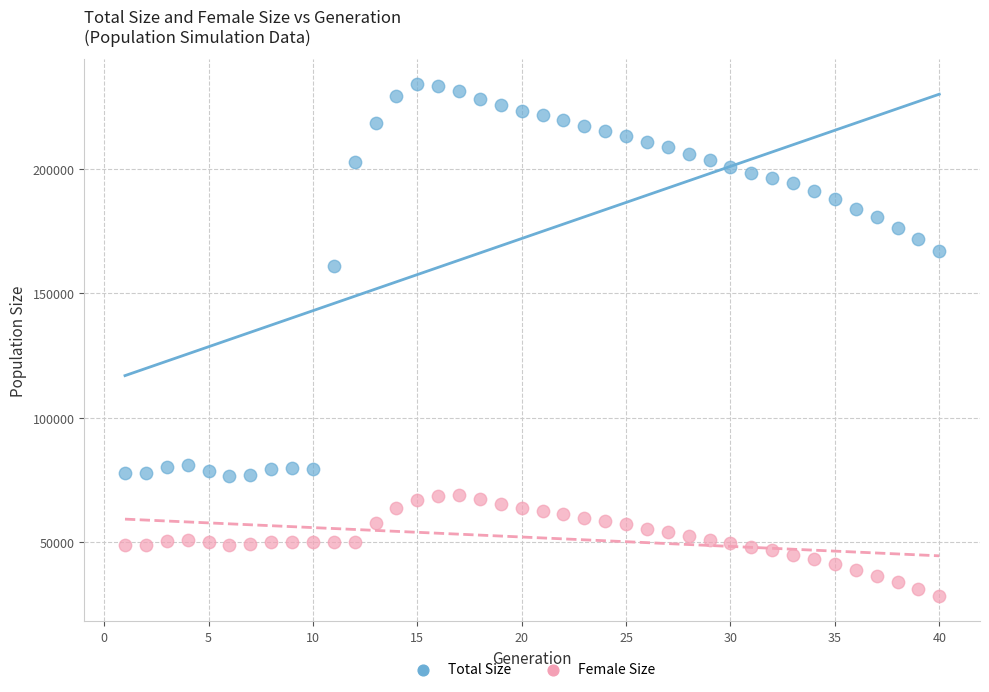

What are all the series names shown in the legend?

Total Size, Female Size